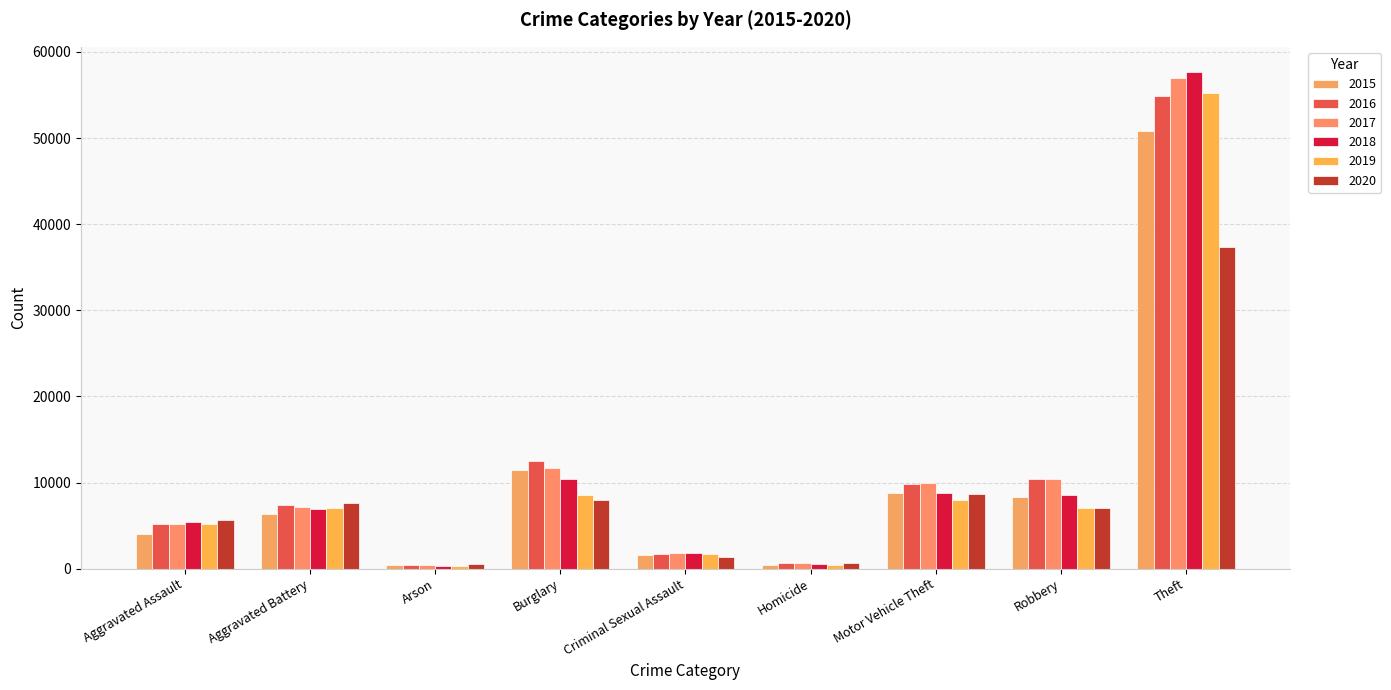

How many values in the 2019 series are below 6998?

4